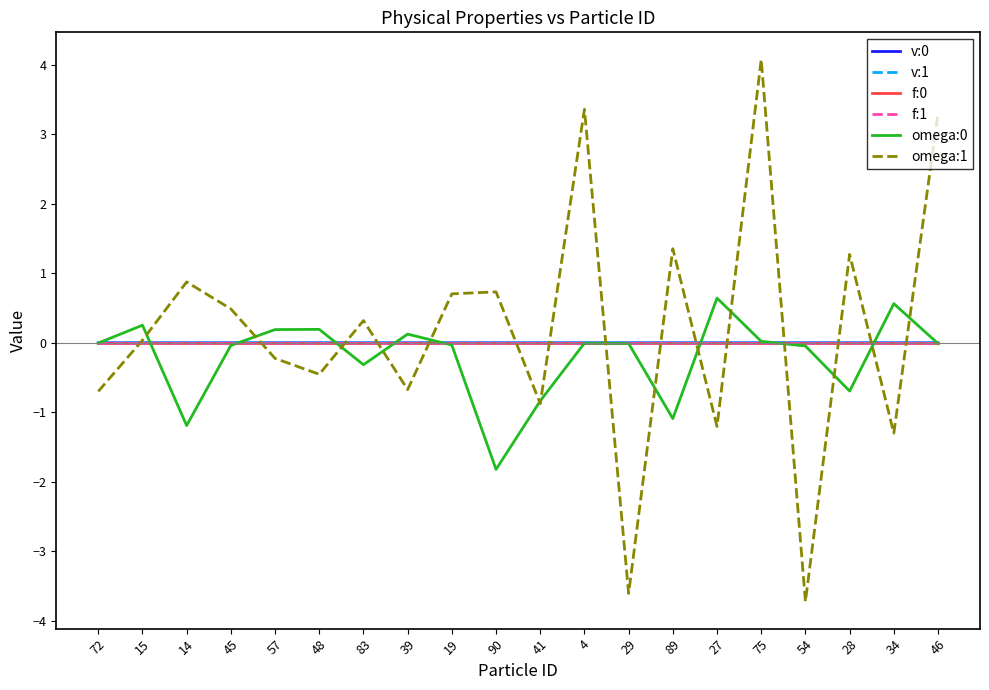

Which series has the widest spread of values?

omega:1